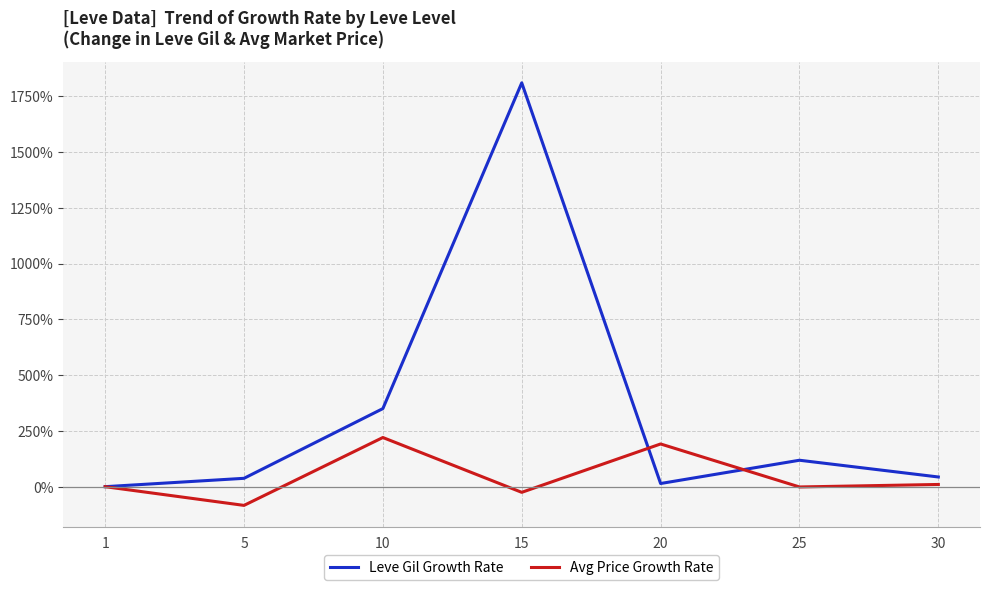

Between which two adjacent categories do Leve Gil Growth Rate and Avg Price Growth Rate first intersect?

15 and 20